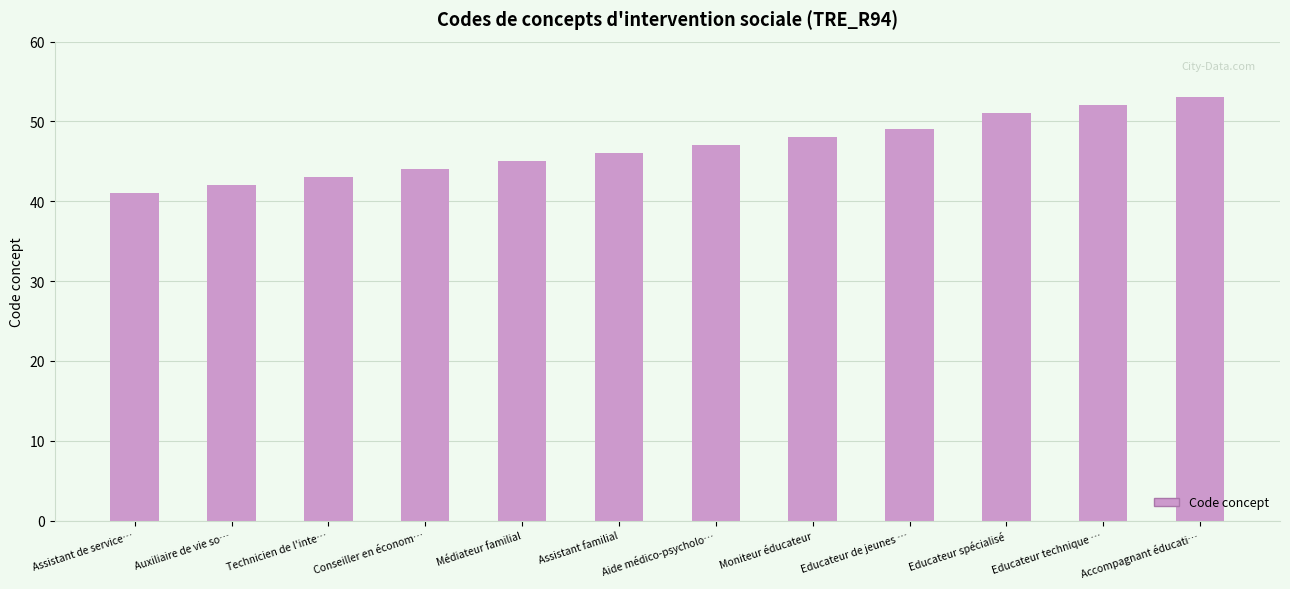

Read the value at Educateur spécialisé.

51